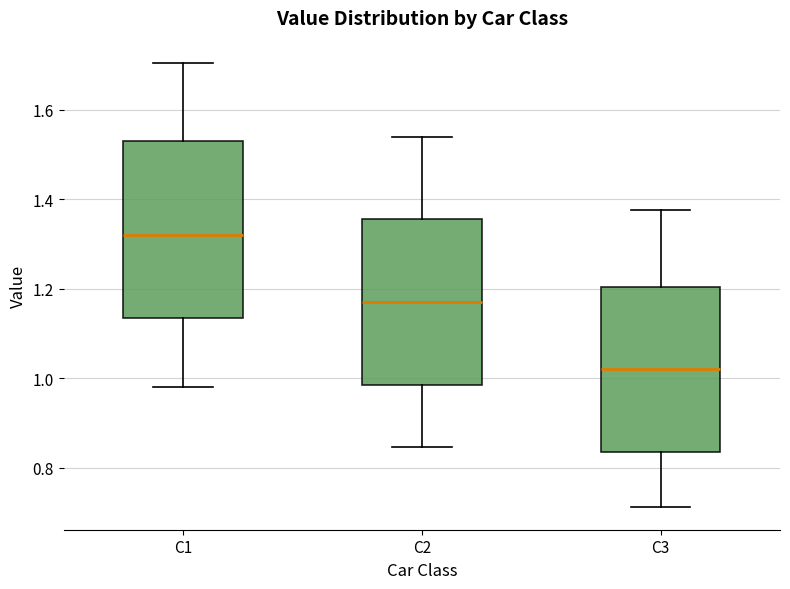

Reading left to right, read every box against the y-axis: the position of its median line, the range the box covers, and the ends of its whiskers. The values are not printed on the chart, so give them approximately, as read against the axis.

C1: median 1.32, box 1.14 to 1.54, whiskers 0.98 to 1.70
C2: median 1.18, box 0.98 to 1.36, whiskers 0.84 to 1.54
C3: median 1.02, box 0.84 to 1.20, whiskers 0.72 to 1.38